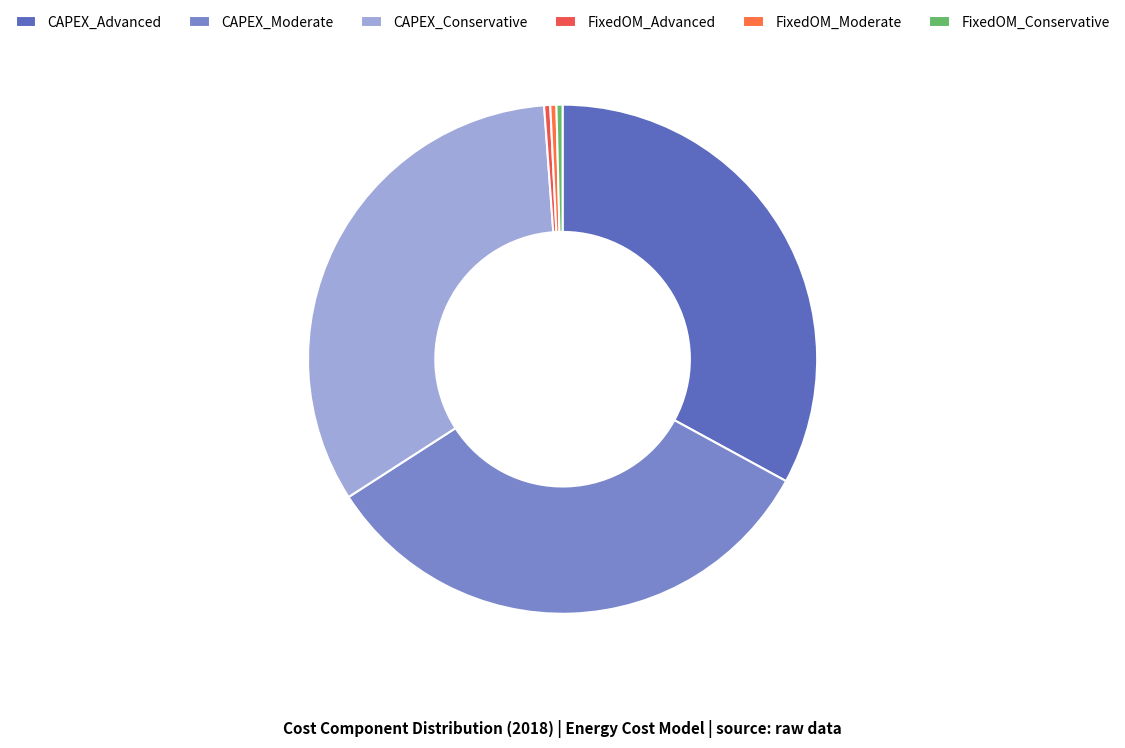

To the nearest percent, what is the difference between the largest and smallest slice percentages?

33%